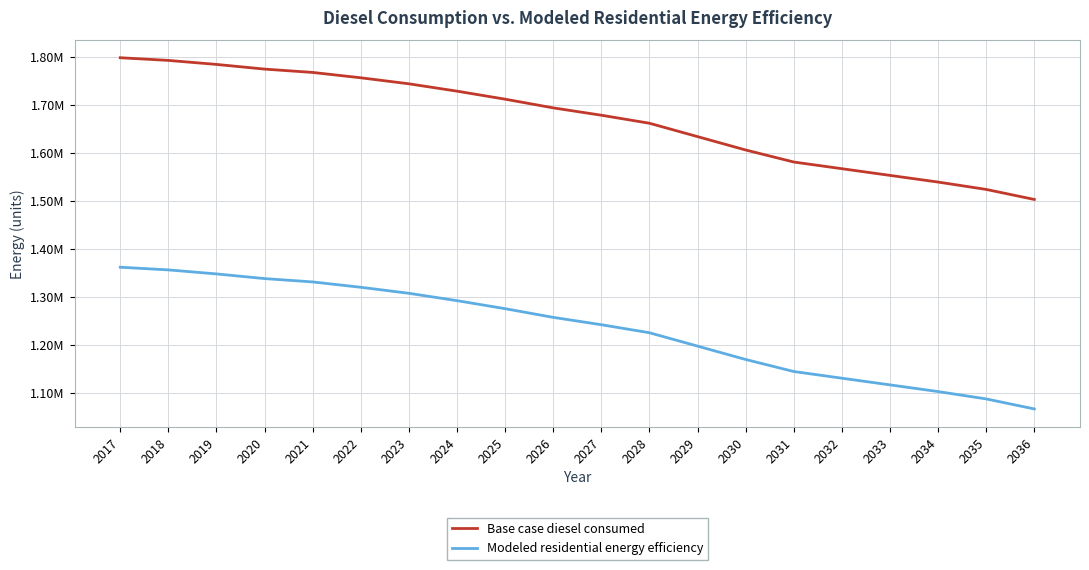

At which label does Base case diesel consumed reach its minimum?

2036